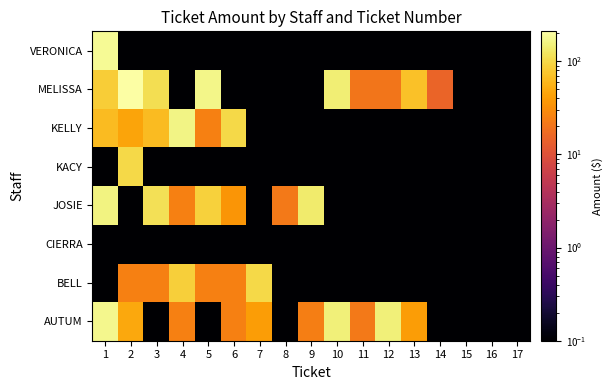

Reading left to right, extract all data points from this chart.

AUTUM: 1=174.0	2=48.1	3=0.1	4=25.0	5=0.1	6=25.0	7=40.0	8=0.1	9=24.0	10=150.0	11=22.0	12=150.0	13=40.0	14=0.1	15=0.1	16=0.1	17=0.1
BELL: 1=0.1	2=25.0	3=25.0	4=88.0	5=25.0	6=25.0	7=100.0	8=0.1	9=0.1	10=0.1	11=0.1	12=0.1	13=0.1	14=0.1	15=0.1	16=0.1	17=0.1
CIERRA: 1=0.1	2=0.1	3=0.1	4=0.1	5=0.1	6=0.1	7=0.1	8=0.1	9=0.1	10=0.1	11=0.1	12=0.1	13=0.1	14=0.1	15=0.1	16=0.1	17=0.1
JOSIE: 1=157.0	2=0.1	3=115.0	4=25.0	5=90.0	6=35.0	7=0.1	8=22.0	9=135.0	10=0.1	11=0.1	12=0.1	13=0.1	14=0.1	15=0.1	16=0.1	17=0.1
KACY: 1=0.1	2=102.0	3=0.1	4=0.1	5=0.1	6=0.1	7=0.1	8=0.1	9=0.1	10=0.1	11=0.1	12=0.1	13=0.1	14=0.1	15=0.1	16=0.1	17=0.1
KELLY: 1=65.0	2=45.0	3=65.0	4=165.0	5=25.0	6=100.0	7=0.1	8=0.1	9=0.1	10=0.1	11=0.1	12=0.1	13=0.1	14=0.1	15=0.1	16=0.1	17=0.1
MELISSA: 1=85.0	2=210.0	3=110.0	4=0.1	5=166.0	6=0.1	7=0.1	8=0.1	9=0.1	10=145.0	11=21.0	12=21.0	13=70.0	14=15.0	15=0.1	16=0.1	17=0.1
VERONICA: 1=185.0	2=0.1	3=0.1	4=0.1	5=0.1	6=0.1	7=0.1	8=0.1	9=0.1	10=0.1	11=0.1	12=0.1	13=0.1	14=0.1	15=0.1	16=0.1	17=0.1